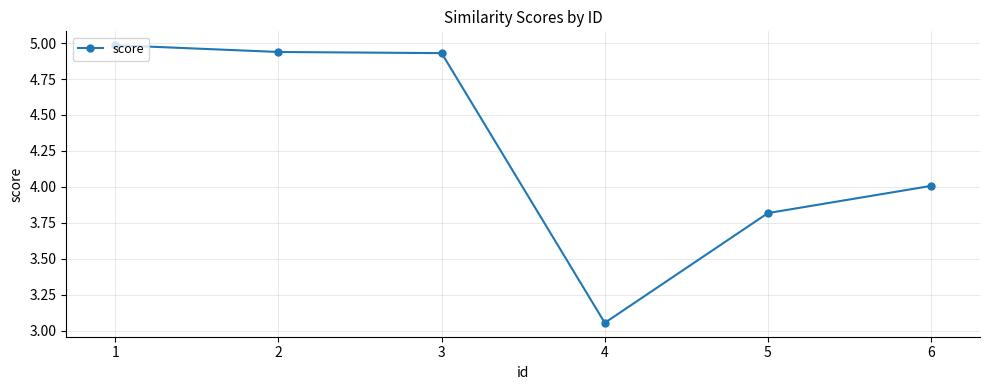

Which label corresponds to the smallest value in the chart?

4